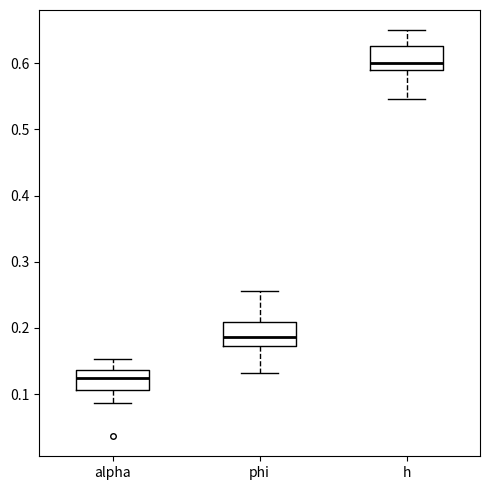

Where does the upper whisker of the box for phi end on the y-axis? The values are not printed on the chart, so give them approximately, as read against the axis.

0.26